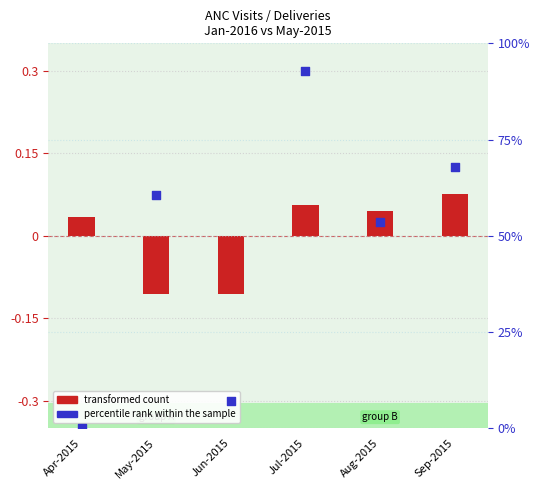

Which series reaches the minimum Y coordinate?

transformed count